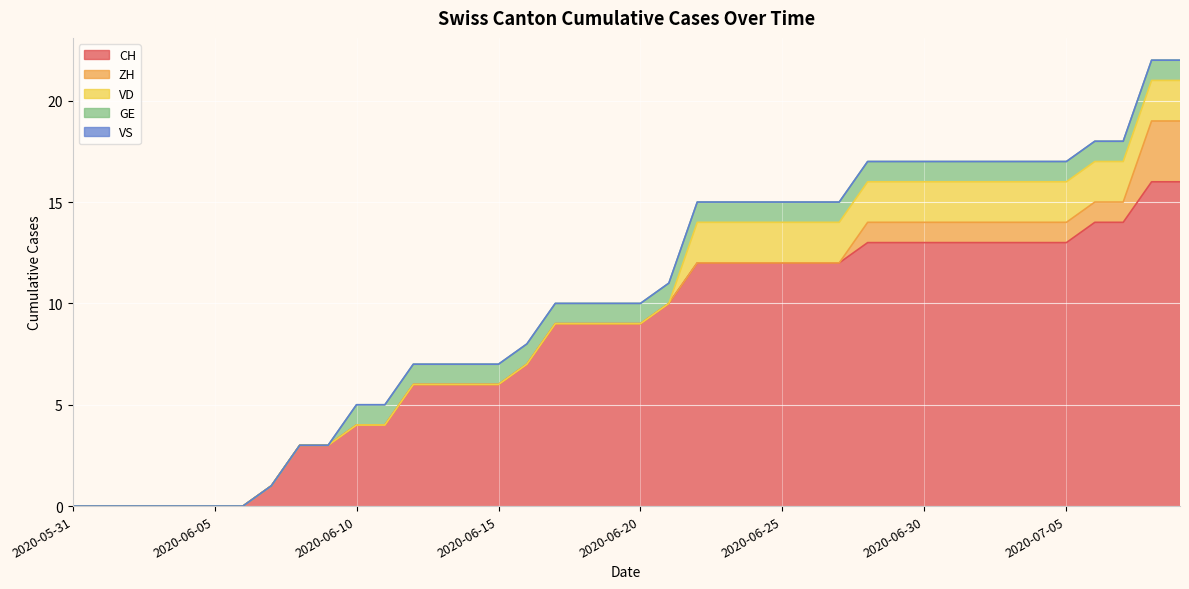

Reading left to right, what are all the values shown in this chart?

CH: 2020-05-31=0	2020-06-01=0	2020-06-02=0	2020-06-03=0	2020-06-04=0	2020-06-05=0	2020-06-06=0	2020-06-07=1	2020-06-08=3	2020-06-09=3	2020-06-10=4	2020-06-11=4	2020-06-12=6	2020-06-13=6	2020-06-14=6	2020-06-15=6	2020-06-16=7	2020-06-17=9	2020-06-18=9	2020-06-19=9	2020-06-20=9	2020-06-21=10	2020-06-22=12	2020-06-23=12	2020-06-24=12	2020-06-25=12	2020-06-26=12	2020-06-27=12	2020-06-28=13	2020-06-29=13	2020-06-30=13	2020-07-01=13	2020-07-02=13	2020-07-03=13	2020-07-04=13	2020-07-05=13	2020-07-06=14	2020-07-07=14	2020-07-08=16	2020-07-09=16
ZH: 2020-05-31=0	2020-06-01=0	2020-06-02=0	2020-06-03=0	2020-06-04=0	2020-06-05=0	2020-06-06=0	2020-06-07=0	2020-06-08=0	2020-06-09=0	2020-06-10=0	2020-06-11=0	2020-06-12=0	2020-06-13=0	2020-06-14=0	2020-06-15=0	2020-06-16=0	2020-06-17=0	2020-06-18=0	2020-06-19=0	2020-06-20=0	2020-06-21=0	2020-06-22=0	2020-06-23=0	2020-06-24=0	2020-06-25=0	2020-06-26=0	2020-06-27=0	2020-06-28=1	2020-06-29=1	2020-06-30=1	2020-07-01=1	2020-07-02=1	2020-07-03=1	2020-07-04=1	2020-07-05=1	2020-07-06=1	2020-07-07=1	2020-07-08=3	2020-07-09=3
VD: 2020-05-31=0	2020-06-01=0	2020-06-02=0	2020-06-03=0	2020-06-04=0	2020-06-05=0	2020-06-06=0	2020-06-07=0	2020-06-08=0	2020-06-09=0	2020-06-10=0	2020-06-11=0	2020-06-12=0	2020-06-13=0	2020-06-14=0	2020-06-15=0	2020-06-16=0	2020-06-17=0	2020-06-18=0	2020-06-19=0	2020-06-20=0	2020-06-21=0	2020-06-22=2	2020-06-23=2	2020-06-24=2	2020-06-25=2	2020-06-26=2	2020-06-27=2	2020-06-28=2	2020-06-29=2	2020-06-30=2	2020-07-01=2	2020-07-02=2	2020-07-03=2	2020-07-04=2	2020-07-05=2	2020-07-06=2	2020-07-07=2	2020-07-08=2	2020-07-09=2
GE: 2020-05-31=0	2020-06-01=0	2020-06-02=0	2020-06-03=0	2020-06-04=0	2020-06-05=0	2020-06-06=0	2020-06-07=0	2020-06-08=0	2020-06-09=0	2020-06-10=1	2020-06-11=1	2020-06-12=1	2020-06-13=1	2020-06-14=1	2020-06-15=1	2020-06-16=1	2020-06-17=1	2020-06-18=1	2020-06-19=1	2020-06-20=1	2020-06-21=1	2020-06-22=1	2020-06-23=1	2020-06-24=1	2020-06-25=1	2020-06-26=1	2020-06-27=1	2020-06-28=1	2020-06-29=1	2020-06-30=1	2020-07-01=1	2020-07-02=1	2020-07-03=1	2020-07-04=1	2020-07-05=1	2020-07-06=1	2020-07-07=1	2020-07-08=1	2020-07-09=1
VS: 2020-05-31=0	2020-06-01=0	2020-06-02=0	2020-06-03=0	2020-06-04=0	2020-06-05=0	2020-06-06=0	2020-06-07=0	2020-06-08=0	2020-06-09=0	2020-06-10=0	2020-06-11=0	2020-06-12=0	2020-06-13=0	2020-06-14=0	2020-06-15=0	2020-06-16=0	2020-06-17=0	2020-06-18=0	2020-06-19=0	2020-06-20=0	2020-06-21=0	2020-06-22=0	2020-06-23=0	2020-06-24=0	2020-06-25=0	2020-06-26=0	2020-06-27=0	2020-06-28=0	2020-06-29=0	2020-06-30=0	2020-07-01=0	2020-07-02=0	2020-07-03=0	2020-07-04=0	2020-07-05=0	2020-07-06=0	2020-07-07=0	2020-07-08=0	2020-07-09=0